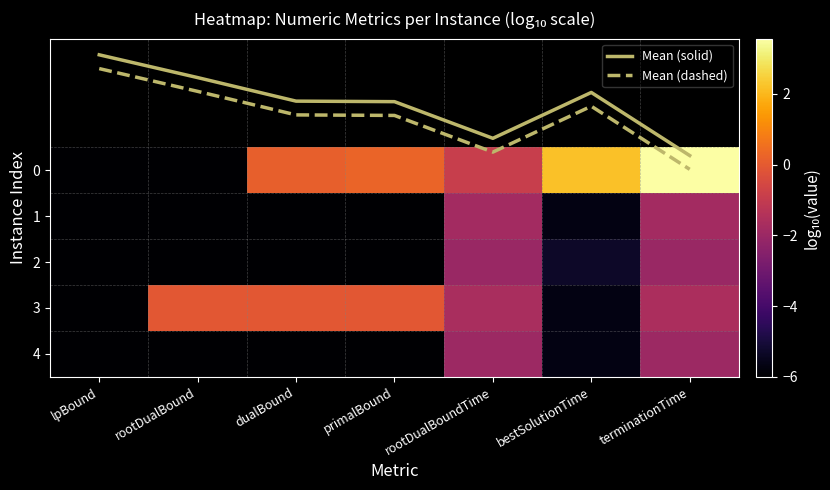

What is the approximate value of Mean (solid) at lpBound?

-2.5